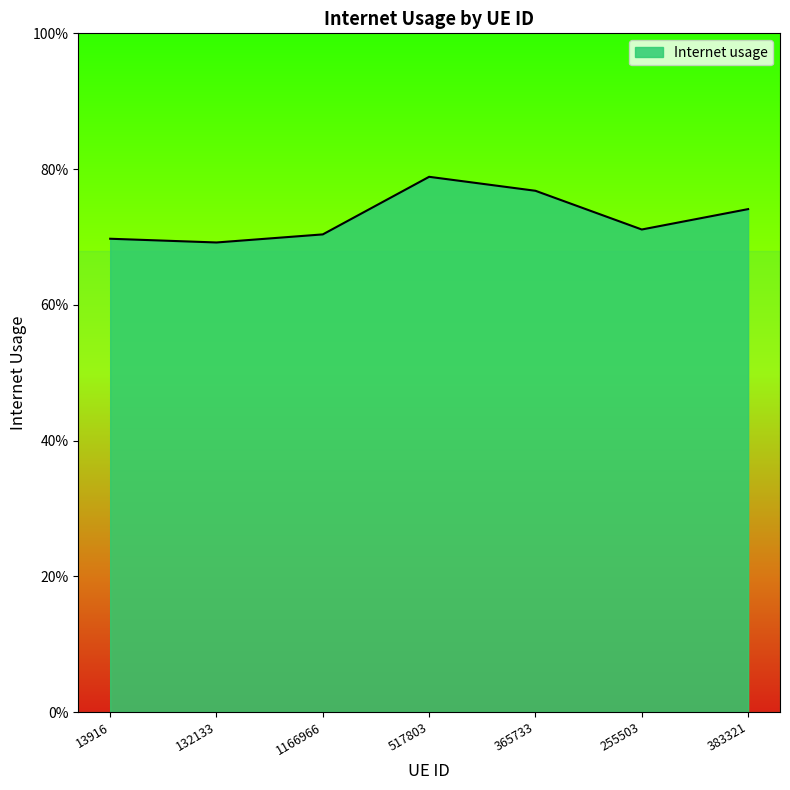

Does the chart display data point markers on the line(s)?

No